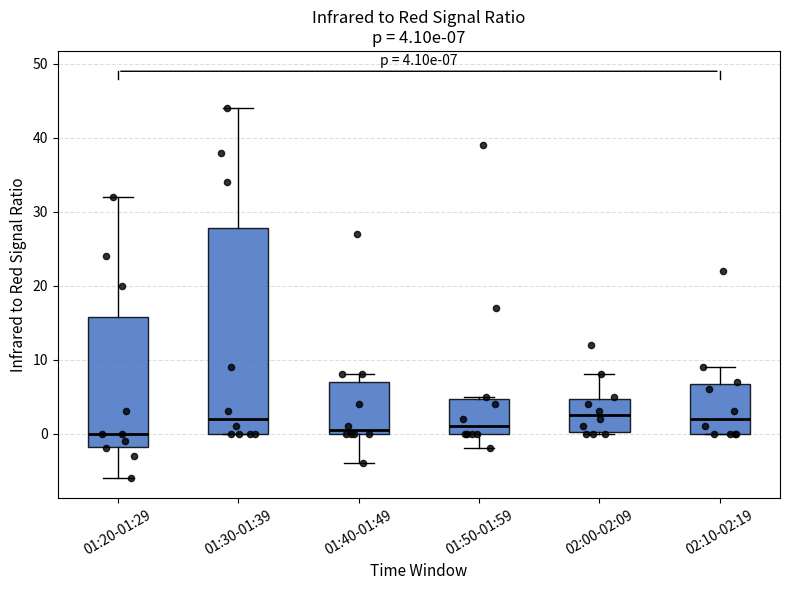

Comparing the boxes themselves (not the whiskers), which one is the tallest?

01:30-01:39